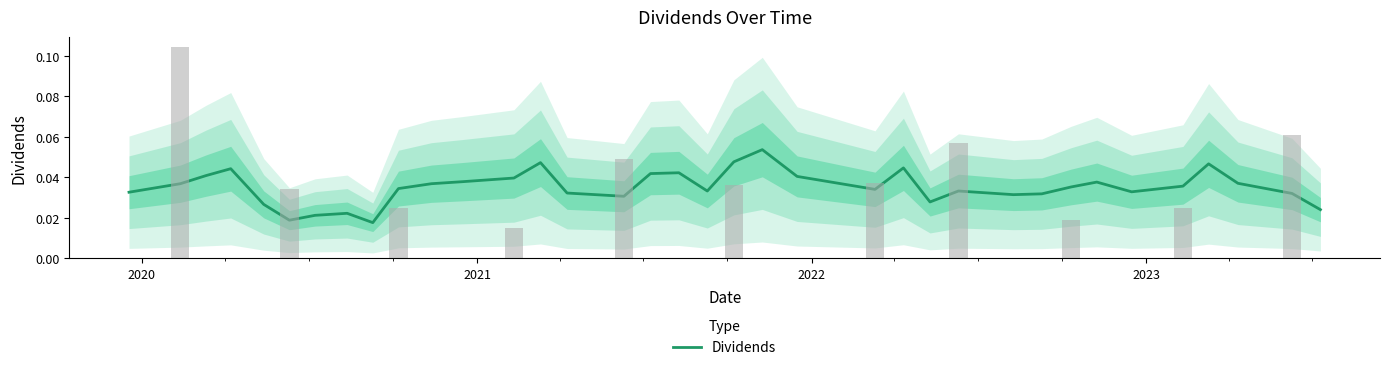

How many categories are shown in the chart?

36